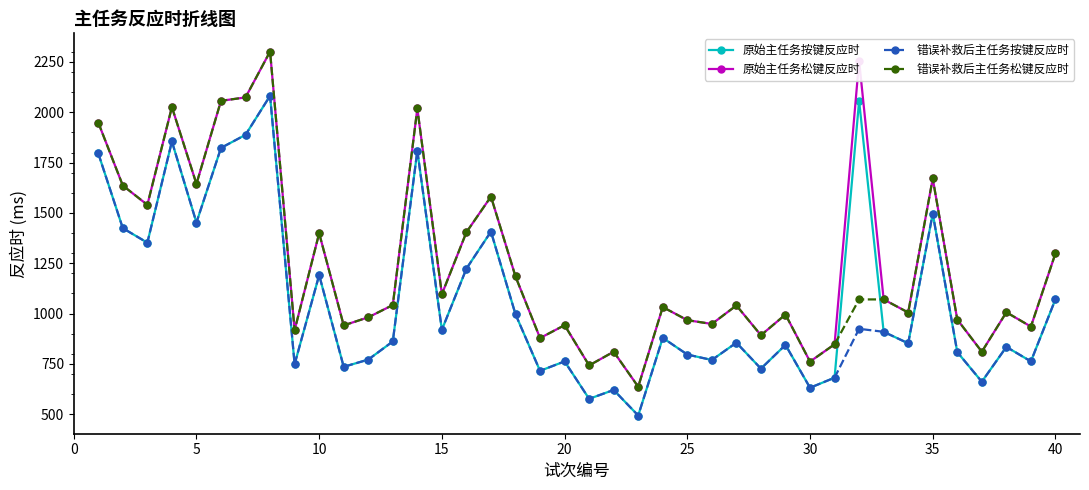

True or false: 原始主任务松键反应时 and 原始主任务按键反应时 cross at least once.

False